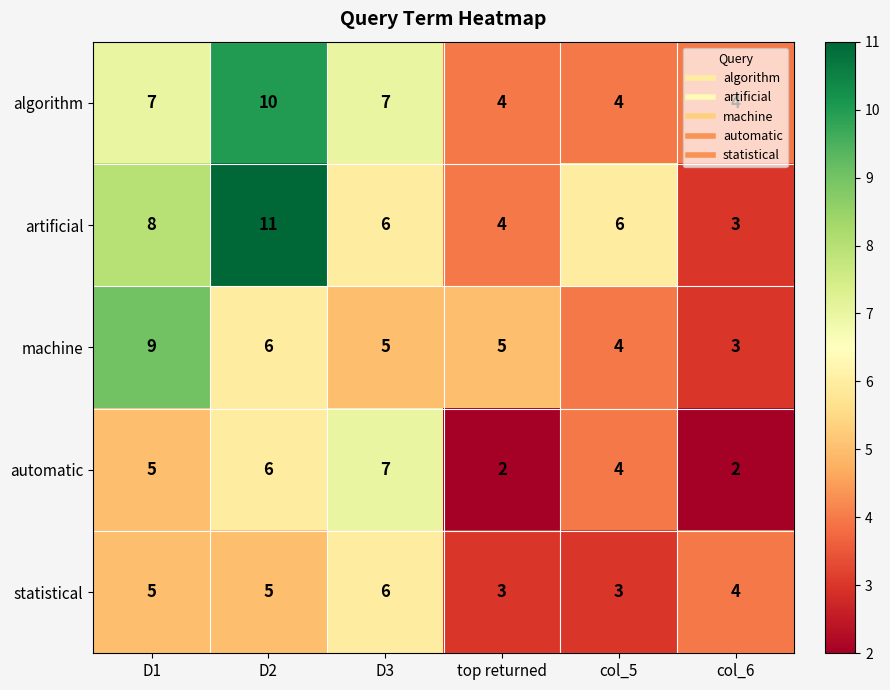

How many data points does each series have?

6